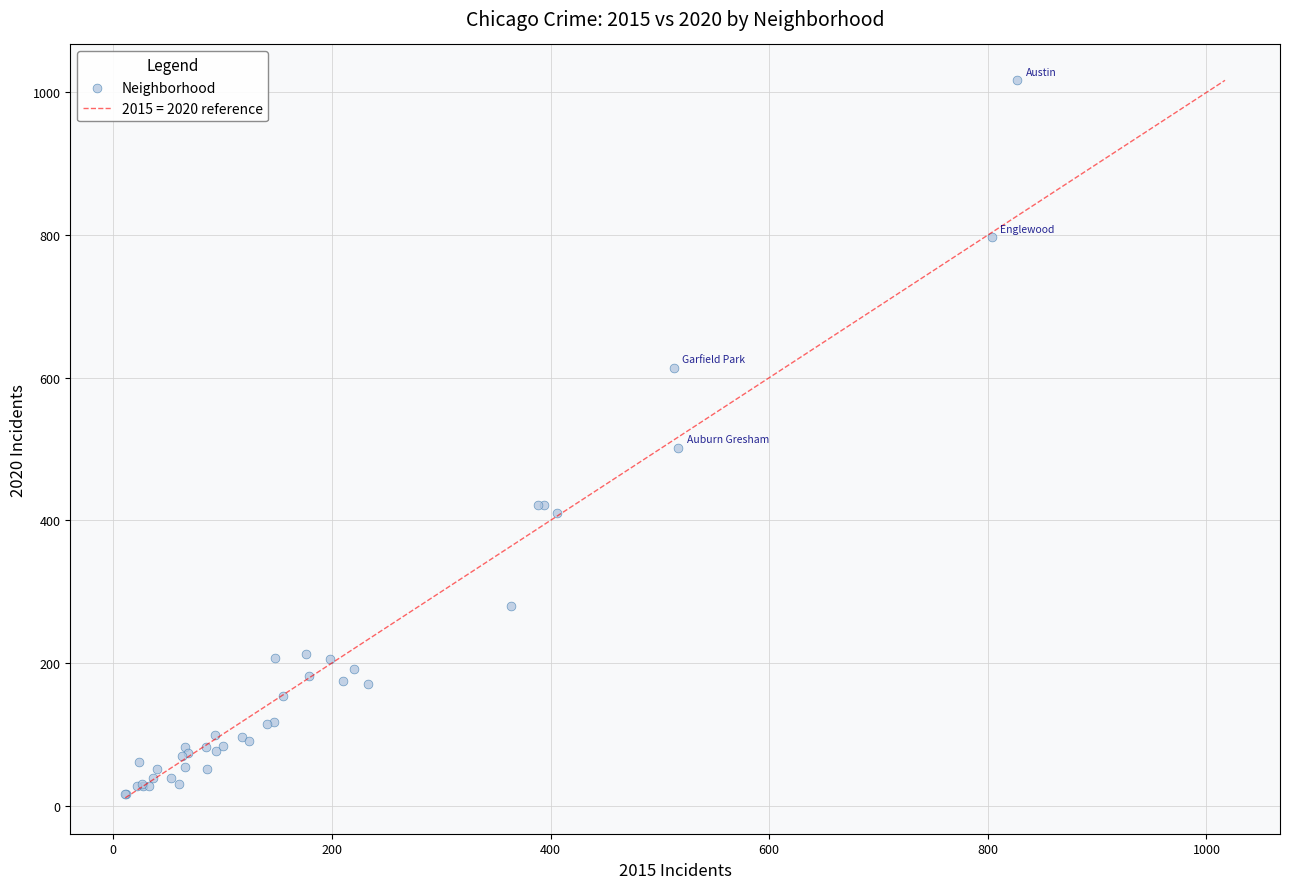

What Y value in the scatter plot is closest to 516?

502